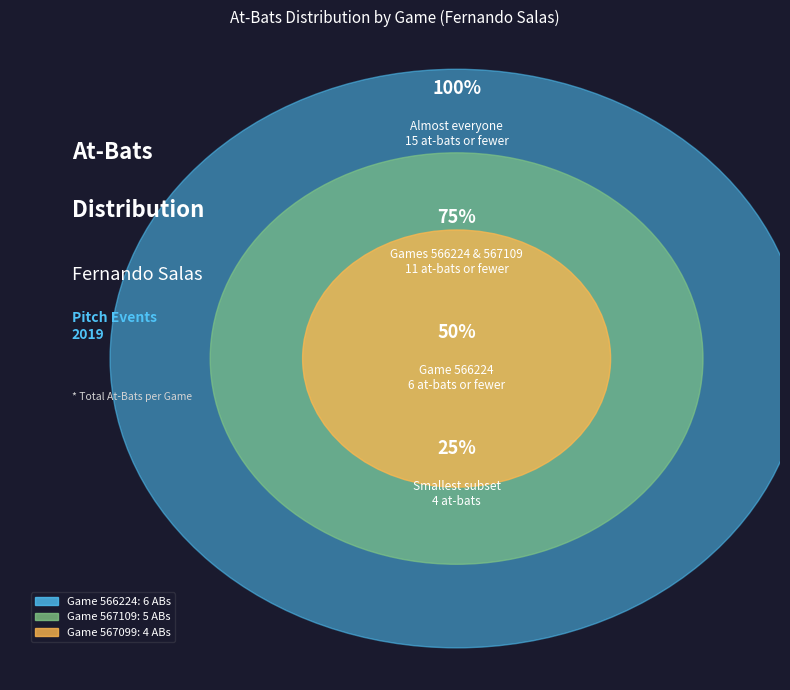

To the nearest percent, what percentage of the pie is 567099?

27%